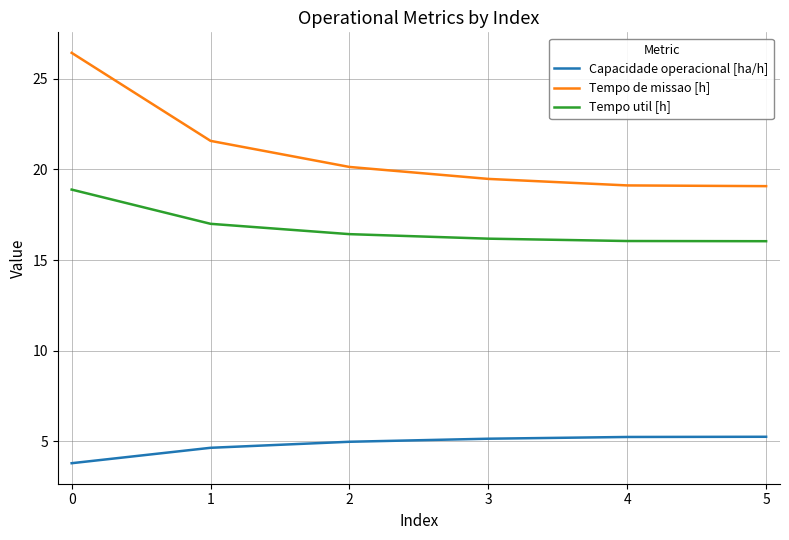

List the series in order of their peak value, lowest first.

Capacidade operacional [ha/h], Tempo util [h], Tempo de missao [h]